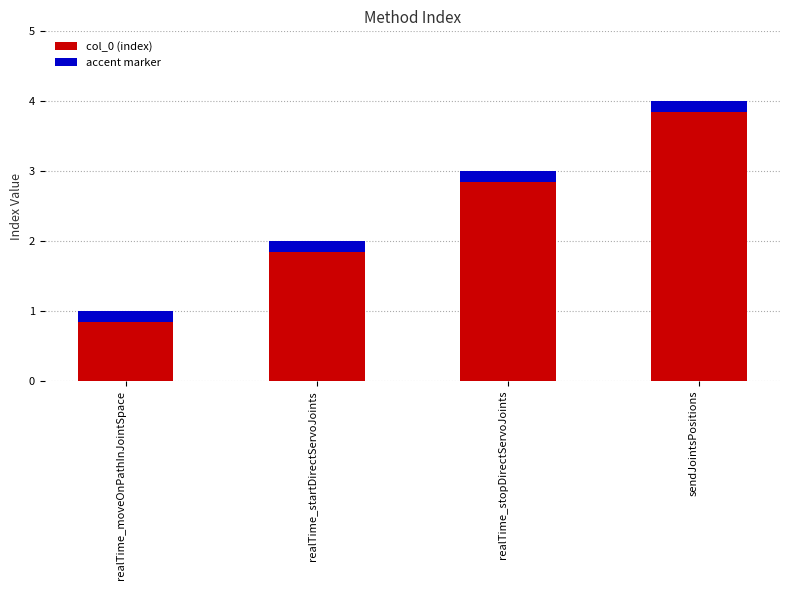

Where is col_0 (index) nearest to the value 2?

realTime_startDirectServoJoints